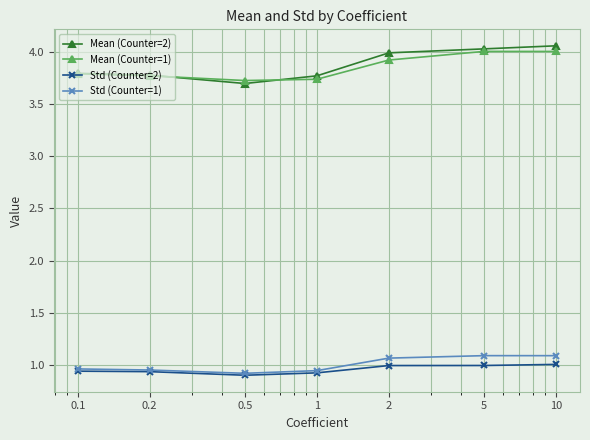

True or false: Mean (Counter=1) and Std (Counter=1) intersect in this chart.

False